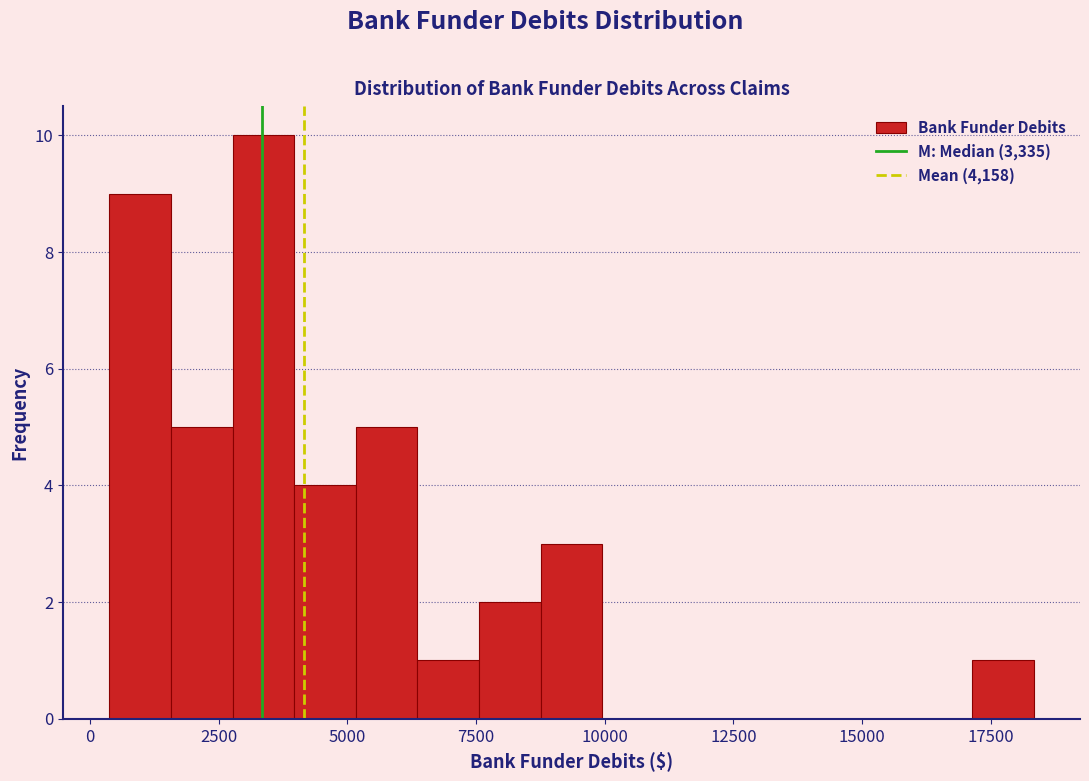

Read against the x-axis, roughly where is the centre of the tallest bar?

3500